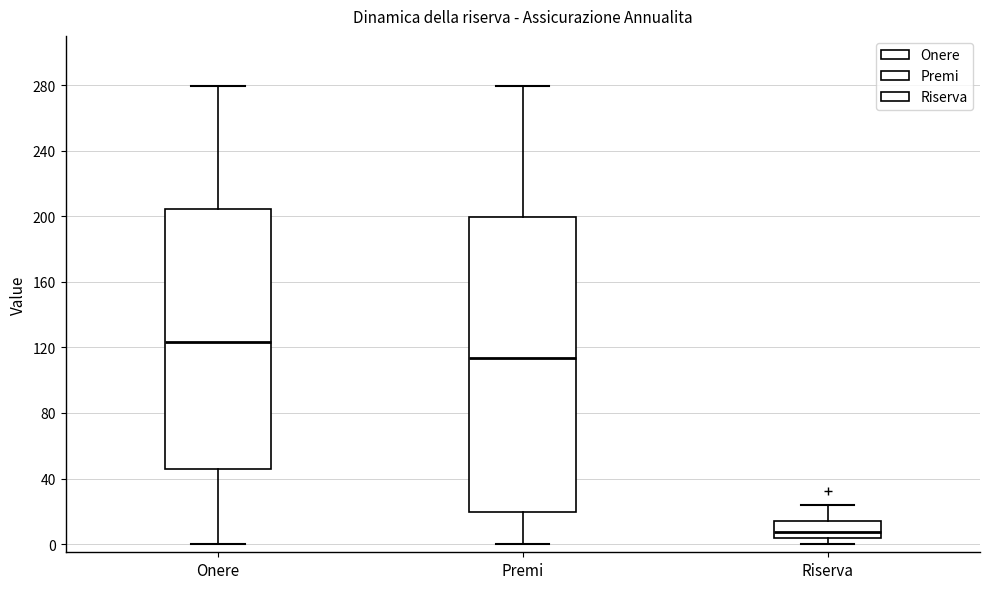

Where does the upper whisker of the box for Onere end on the y-axis? The values are not printed on the chart, so give them approximately, as read against the axis.

280